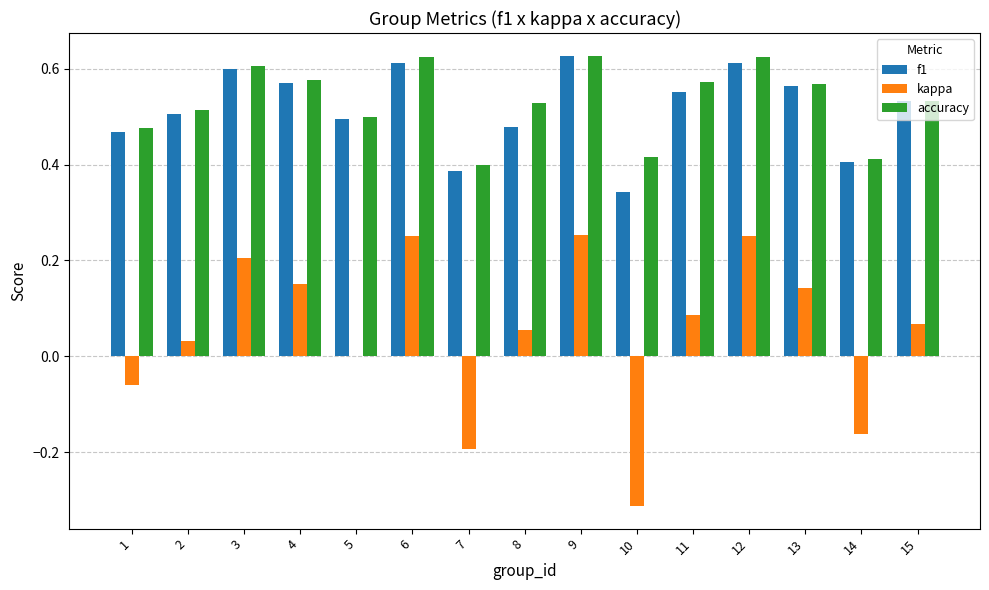

The f1 series shows 0.7 at 8. True or false?

False